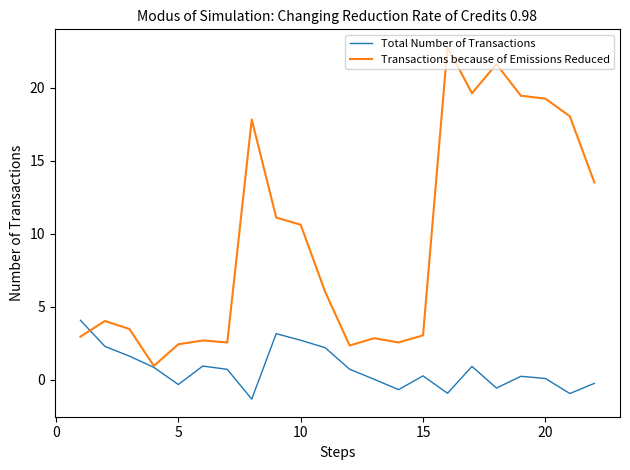

What is the minimum value for Transactions because of Emissions Reduced?

0.9